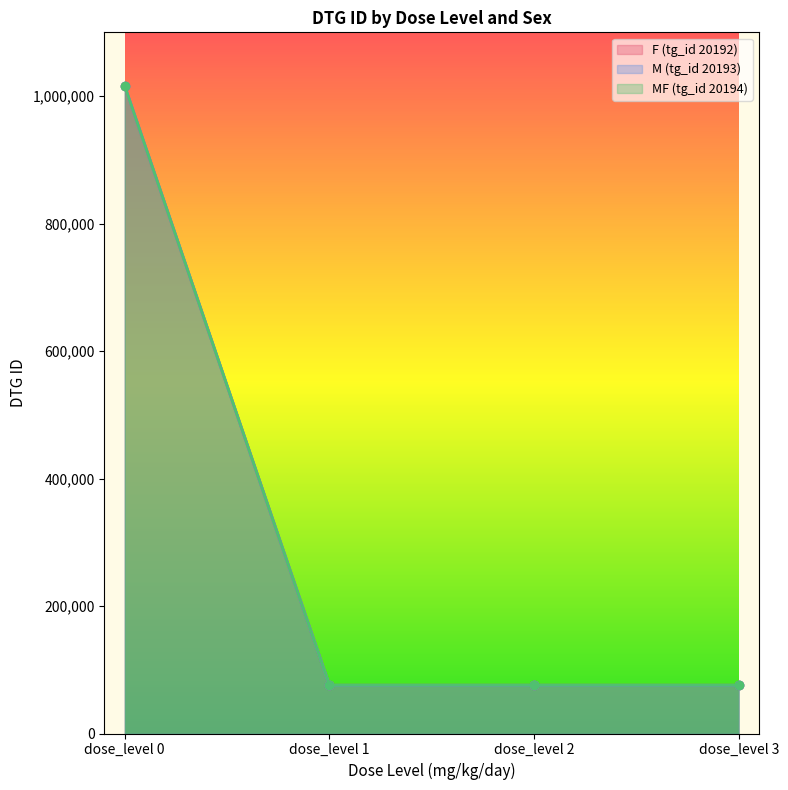

Between dose_level 1 and dose_level 3, which series saw the biggest shift?

F (tg_id 20192)